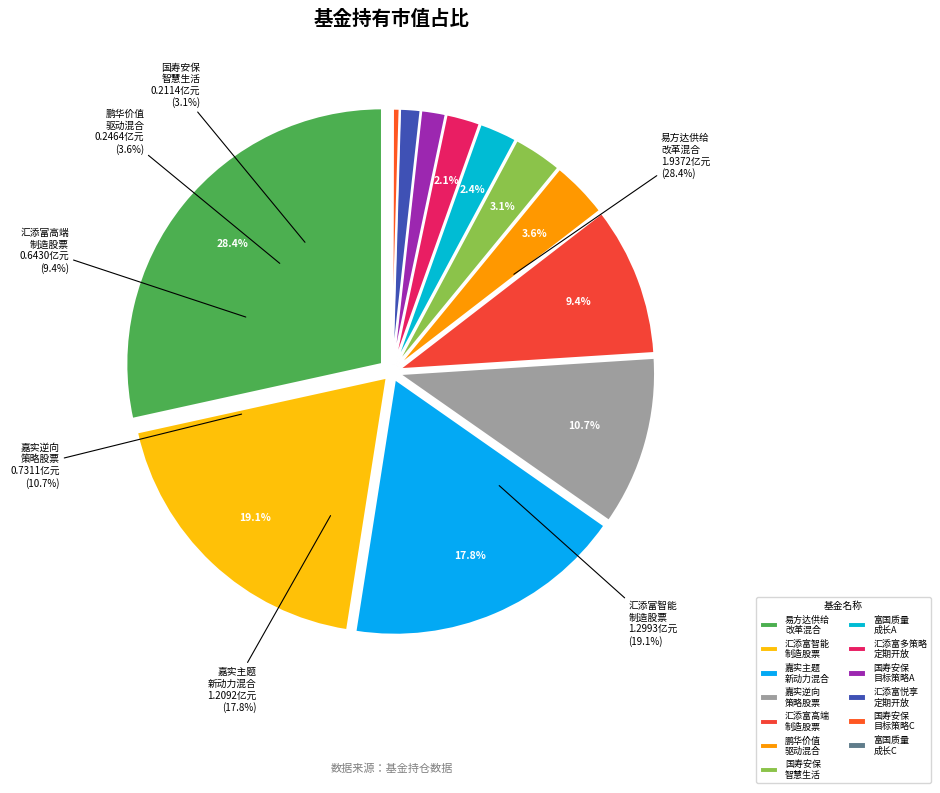

Rank the categories by value from lowest to highest.

富国质量成长6个月持有期混合C, 国寿安保目标策略灵活配置混合C, 汇添富悦享定期开放混合, 国寿安保目标策略灵活配置混合A, 汇添富多策略定期开放灵活配置混合, 富国质量成长6个月持有期混合A, 国寿安保智慧生活股票, 鹏华价值驱动混合, 汇添富中国高端制造股票, 嘉实逆向策略股票, 嘉实主题新动力混合, 汇添富智能制造股票, 易方达供给改革灵活配置混合